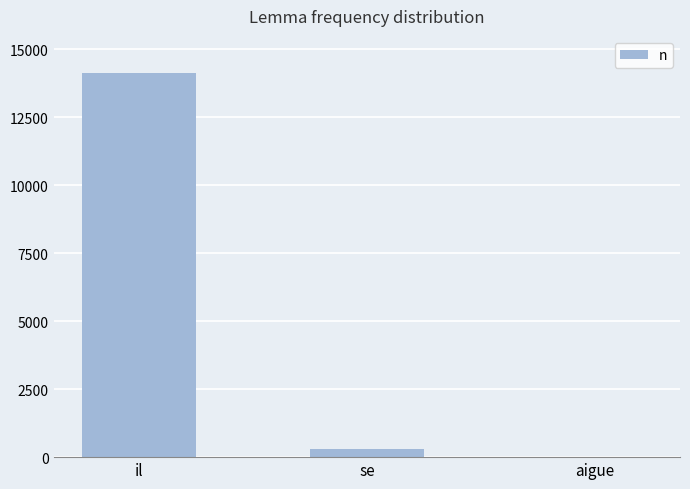

Where does the data first go above 302?

il